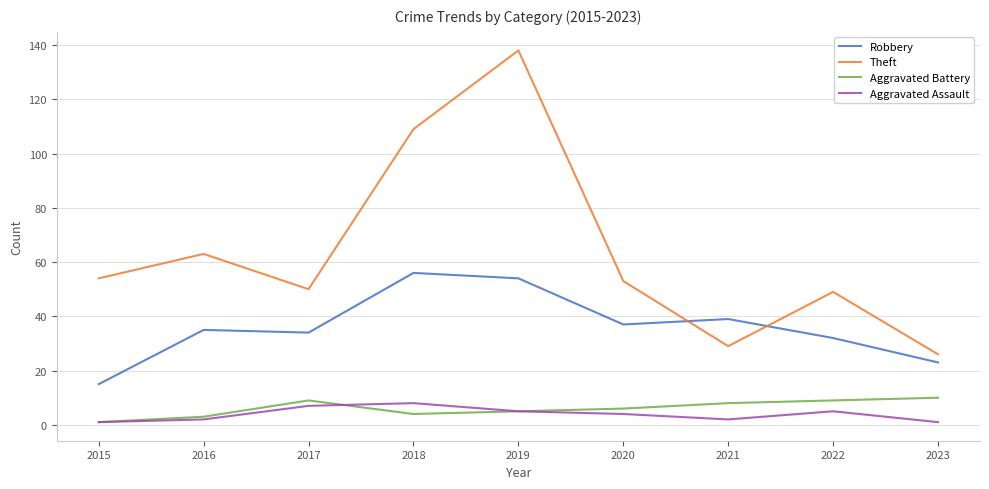

Does the chart display data point markers on the line(s)?

No